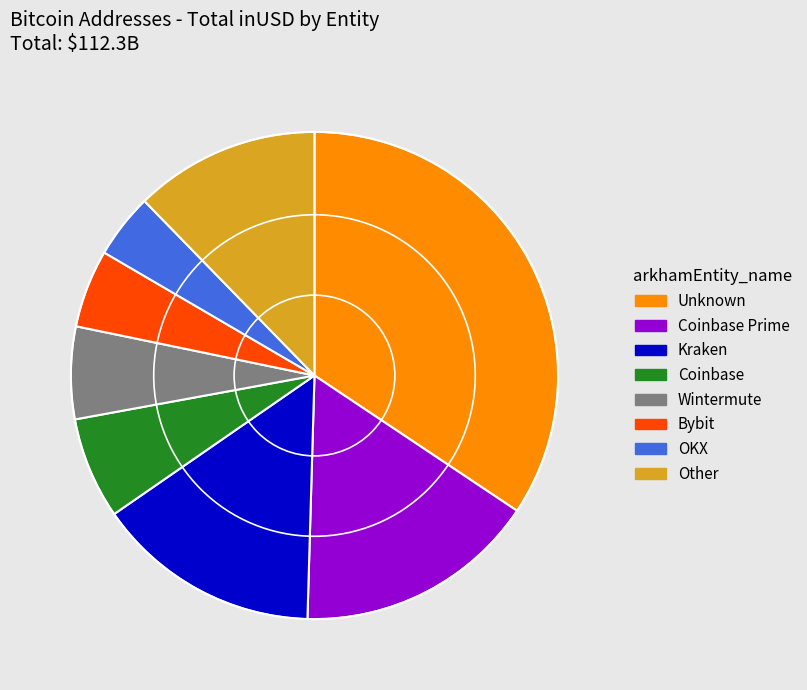

Is there a majority slice in this chart?

No